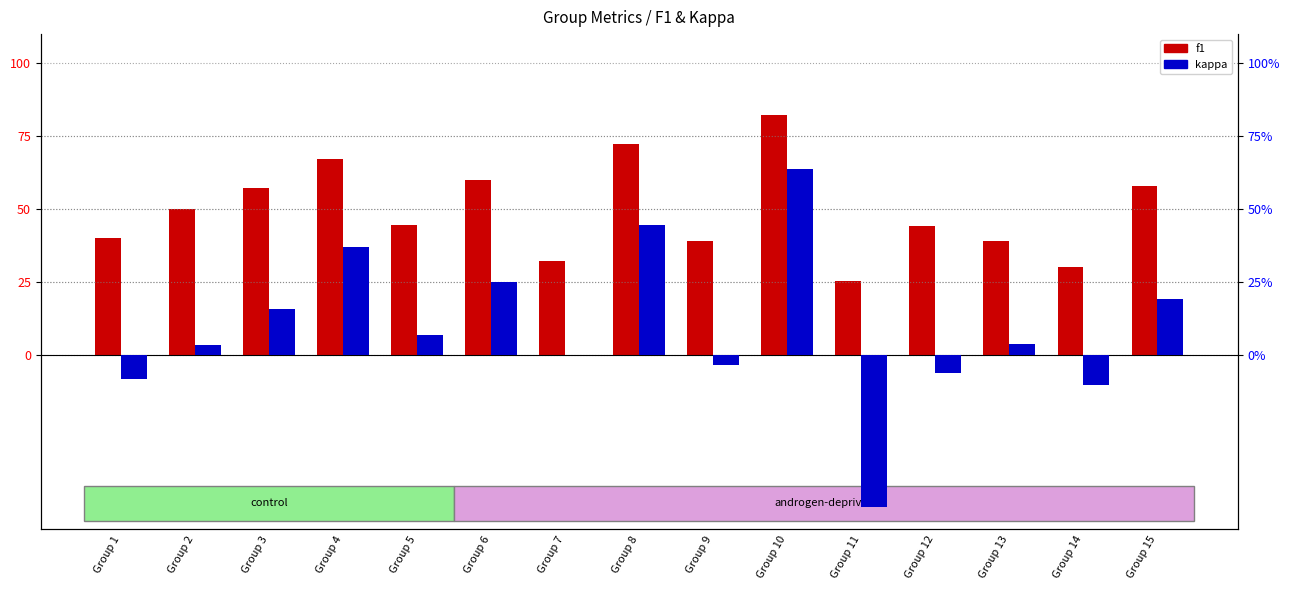

What is the difference between the maximum and minimum values in the kappa series?

1.2